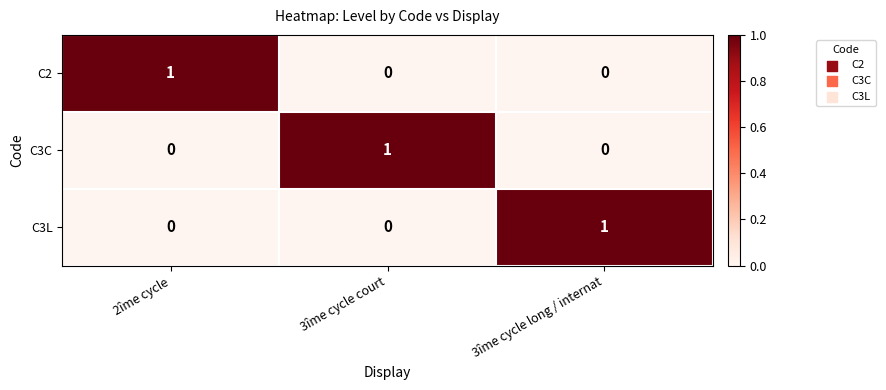

At which label does C3C reach its peak?

3îme cycle court